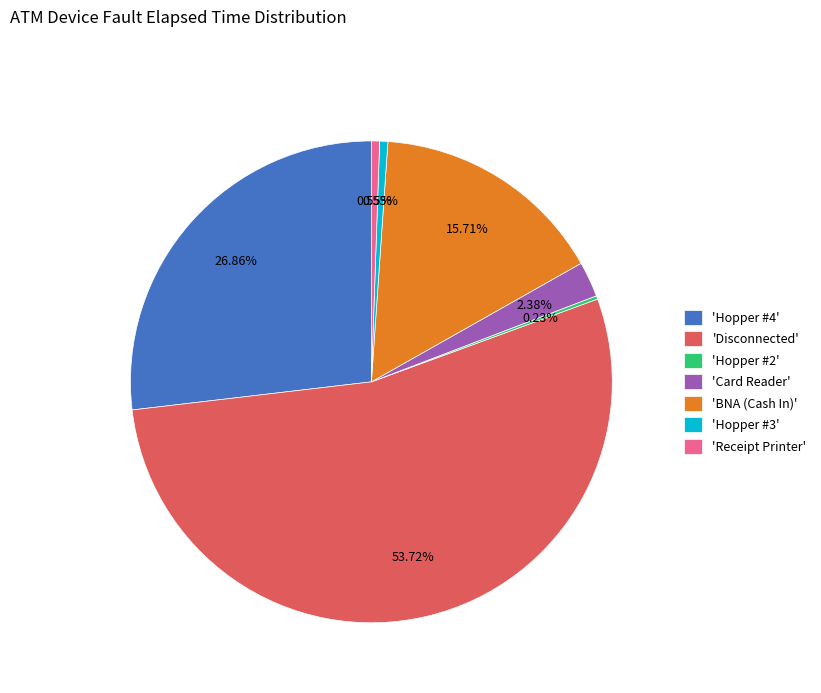

Is 'Disconnected' the majority of the pie?

Yes